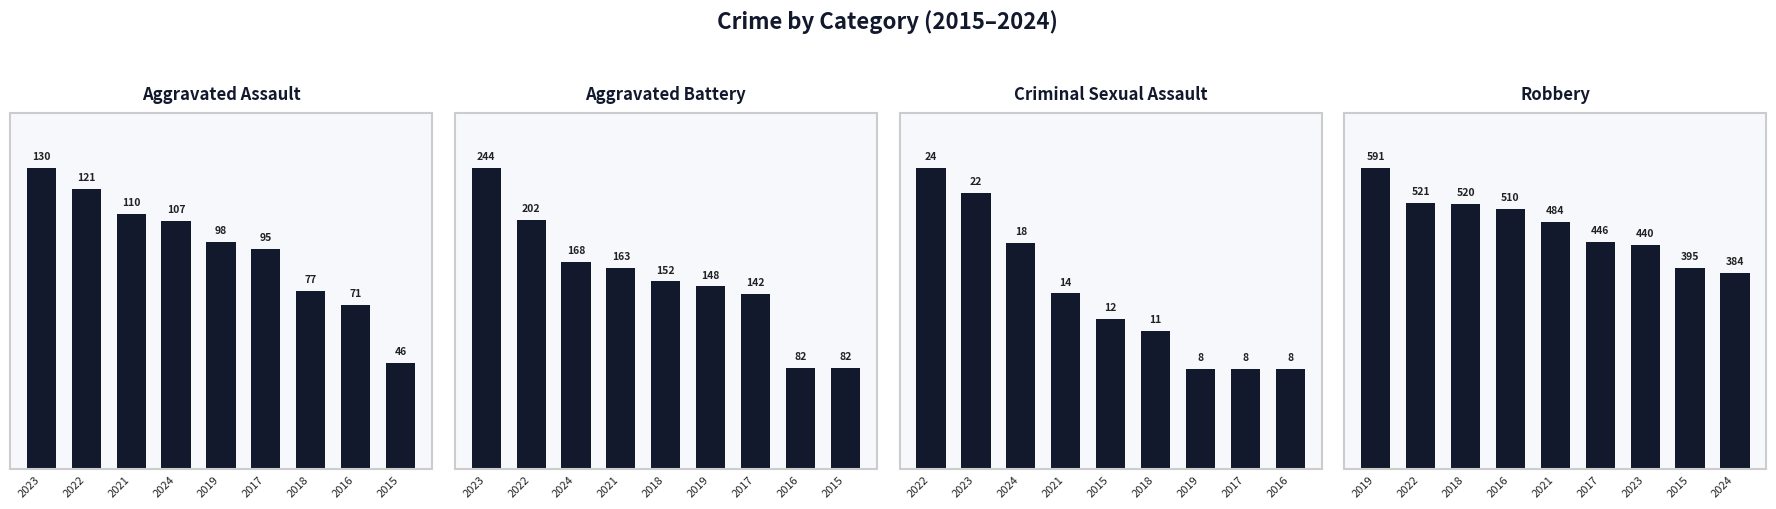

What are all the series names shown in the legend?

Aggravated Assault, Aggravated Battery, Criminal Sexual Assault, Robbery